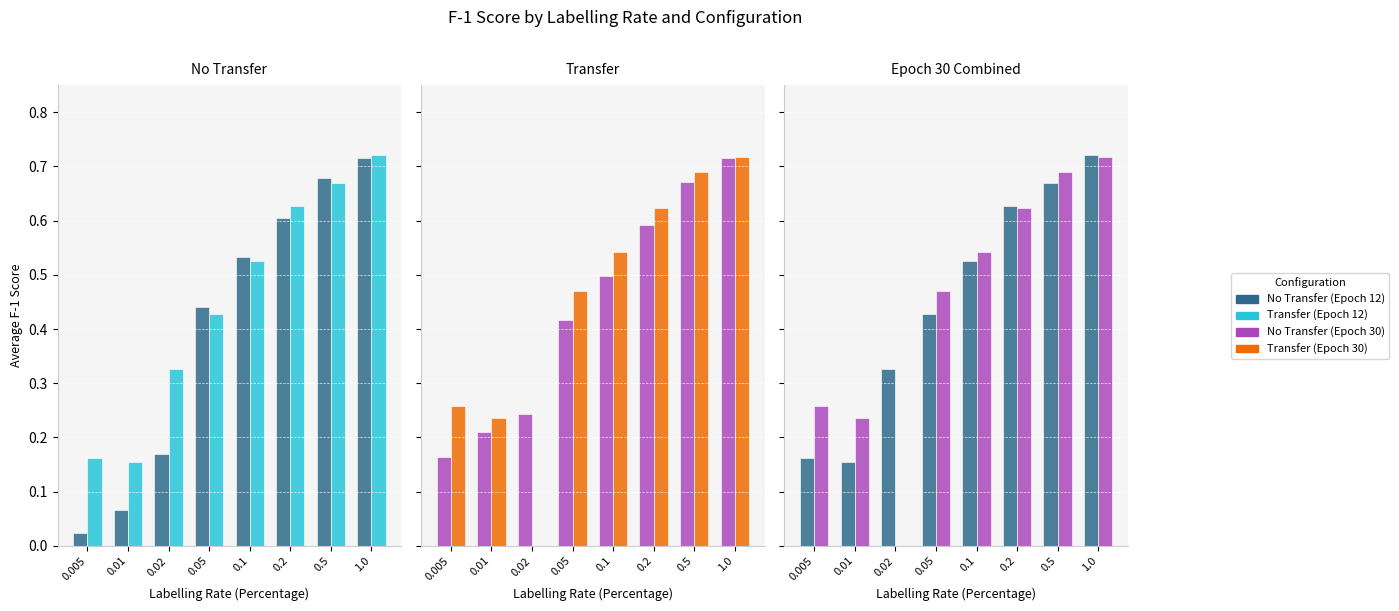

How many groups of bars are there?

8